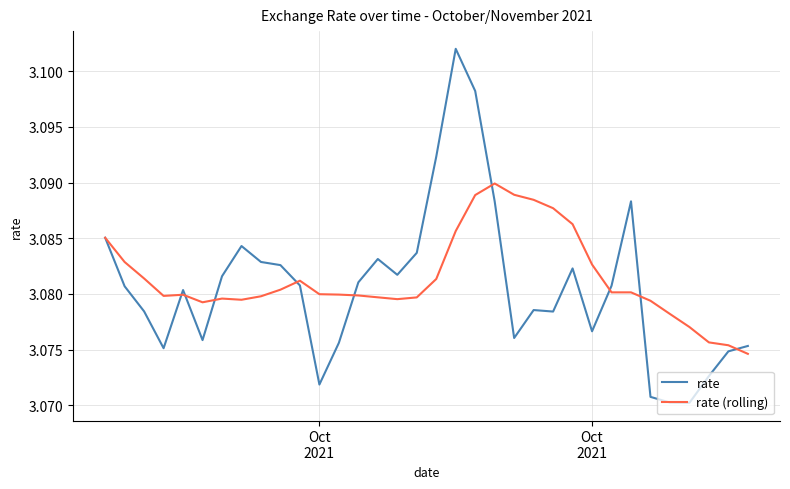

Which series has the widest spread of values?

rate